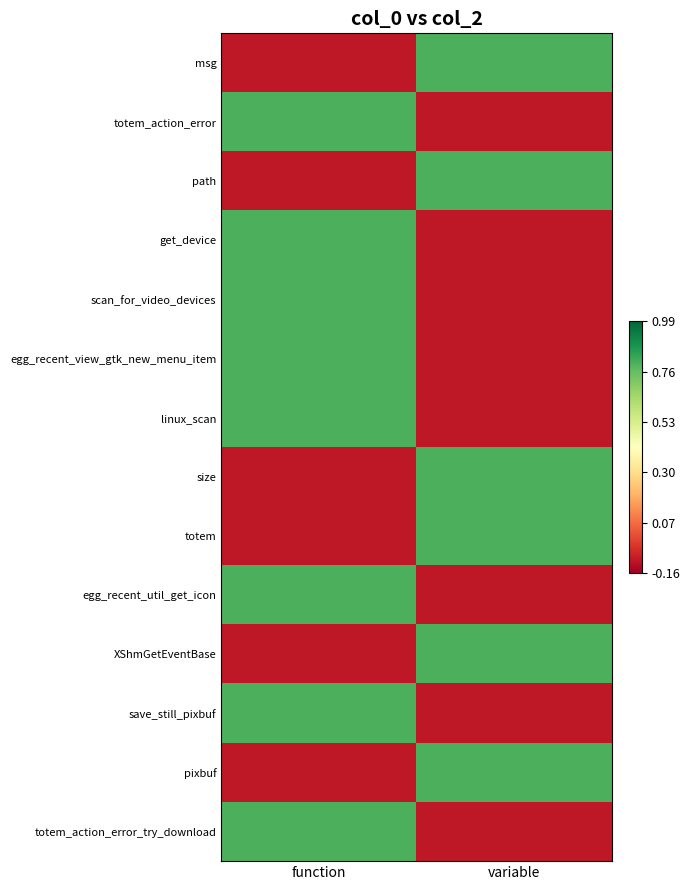

What is the total value across all series at function?

5.8